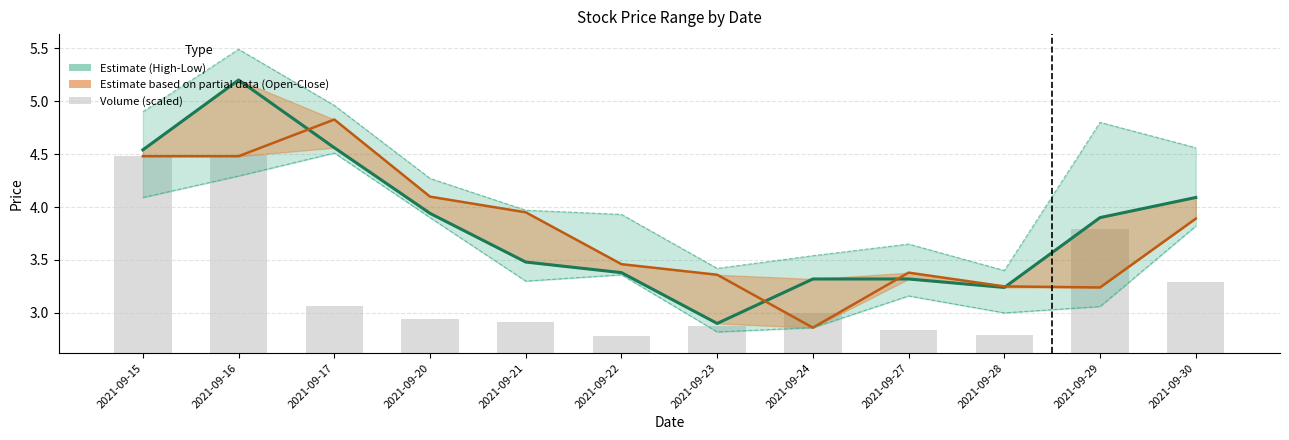

At 2021-09-23, list the series in order from smallest to largest.

Volume (scaled), Close (Estimate), Open (Partial estimate)